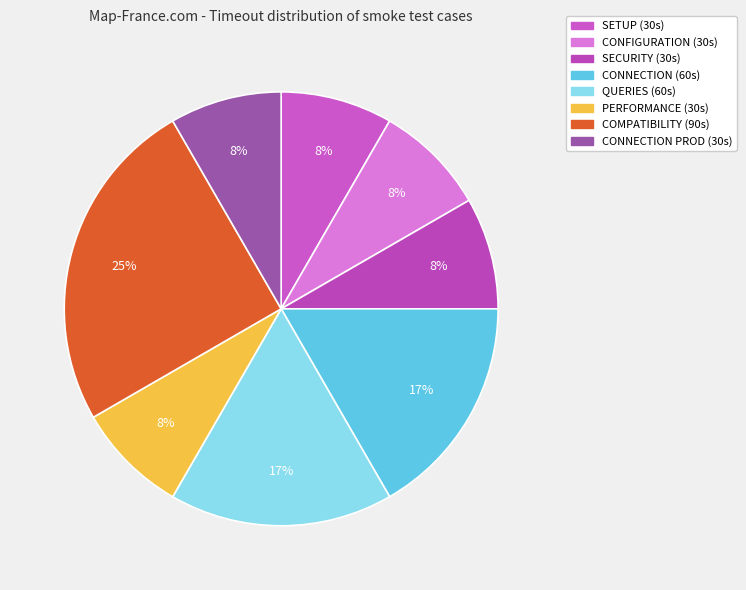

How many segments does this pie chart have?

8